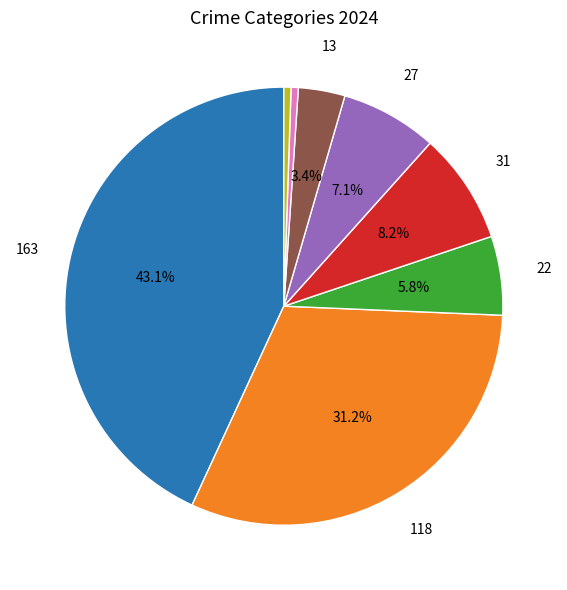

Does any single category account for the majority?

No